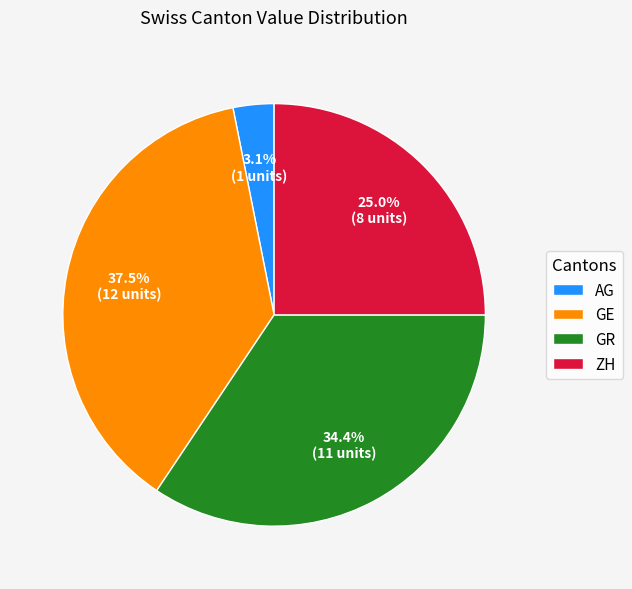

To the nearest percent, what is the average slice percentage?

25%